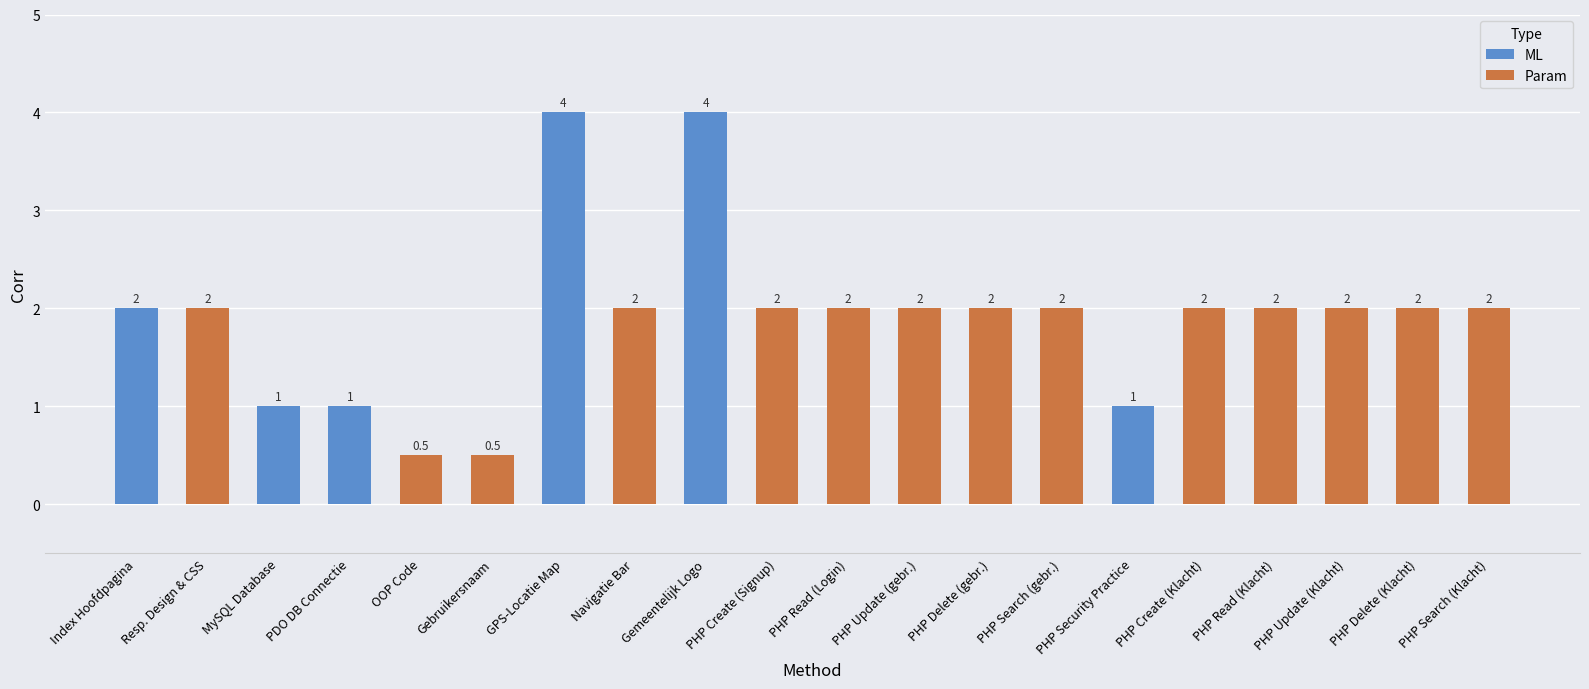

What is the ratio of the value at PHP Search (gebr.) to the value at PHP Search (Klacht)?

1.0